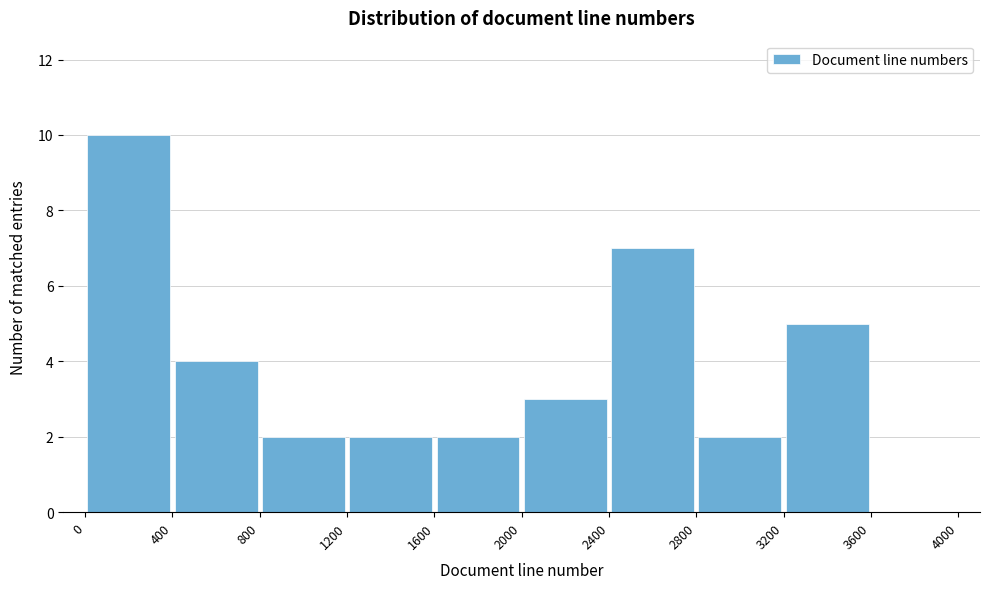

Which range on the x-axis has the tallest bar?

0 to 400